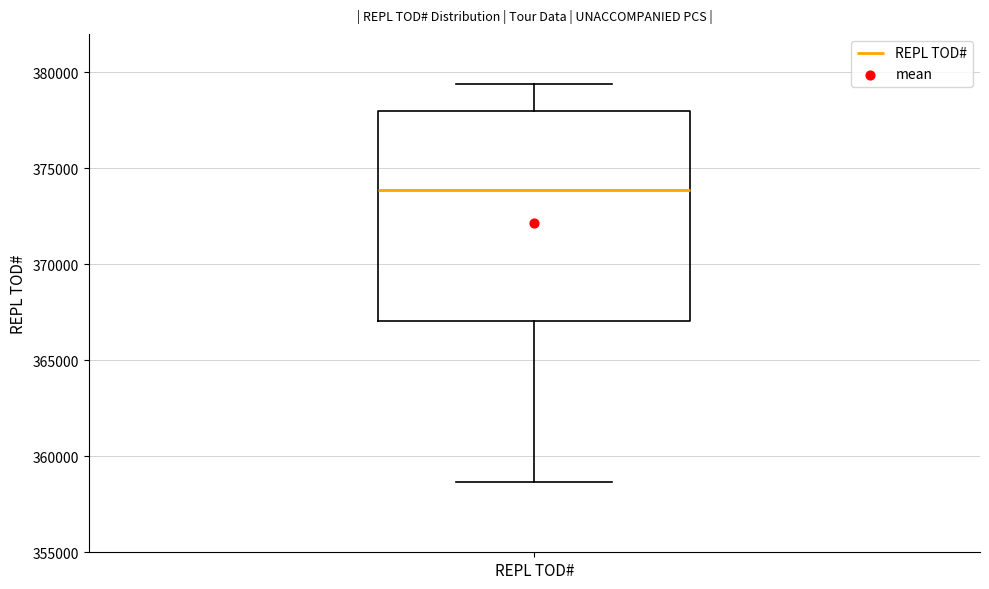

Read this box plot against the y-axis: the position of the median line, the range covered by the box, and the ends of both whiskers. The values are not printed on the chart, so give them approximately, as read against the axis.

median 374000, box 367000 to 378000, whiskers 358500 to 379500